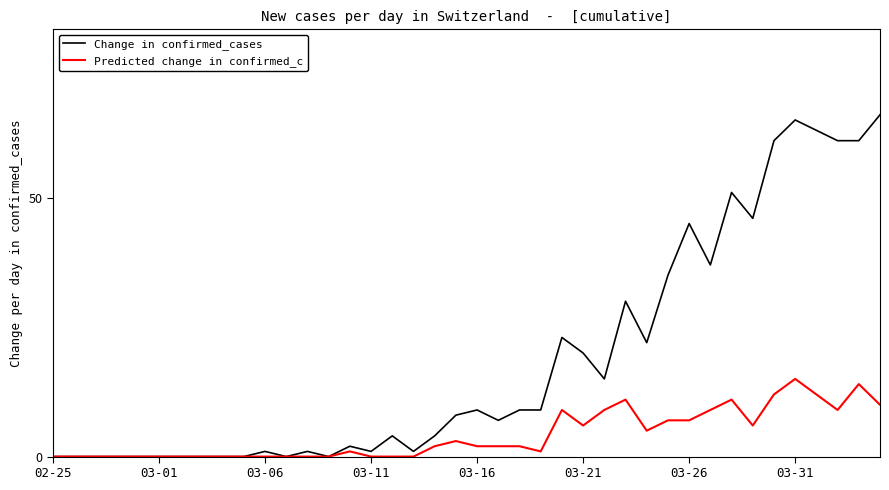

Rank the series by their maximum value, from highest to lowest.

Change in confirmed_cases, Predicted change in confirmed_c